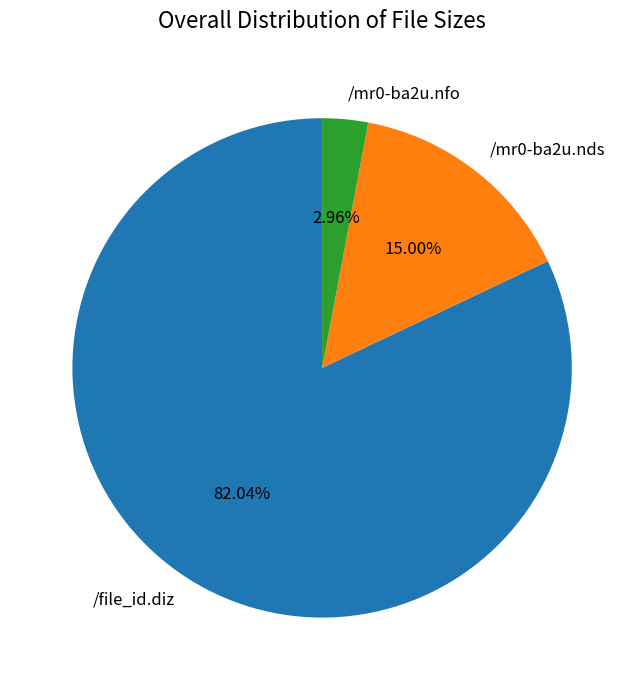

What is the ratio of the value at /mr0-ba2u.nds to the value at /mr0-ba2u.nfo?

5.1